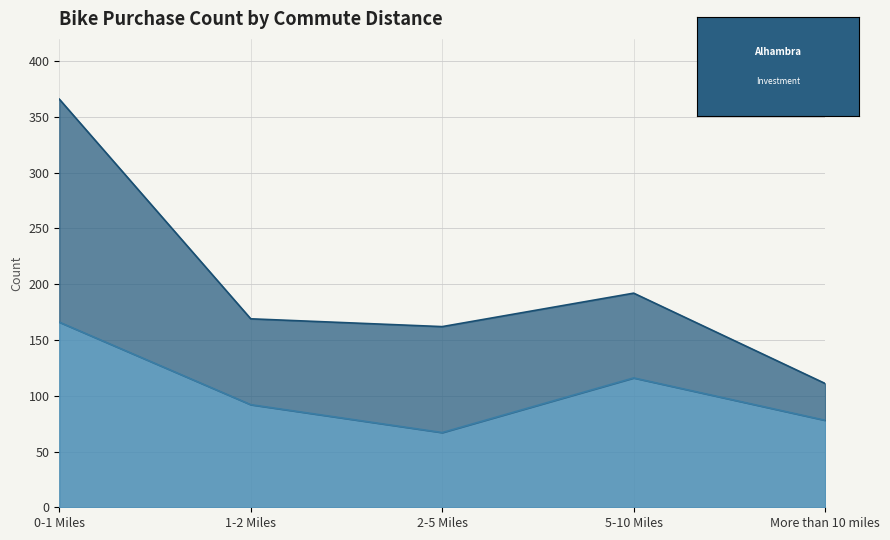

How many lines are shown in the chart?

2